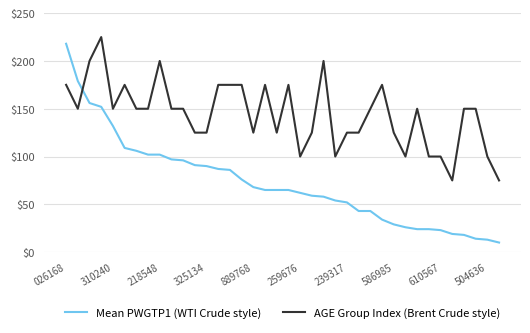

What is the sum of all AGE Group Index (Brent Crude style) values?

5475